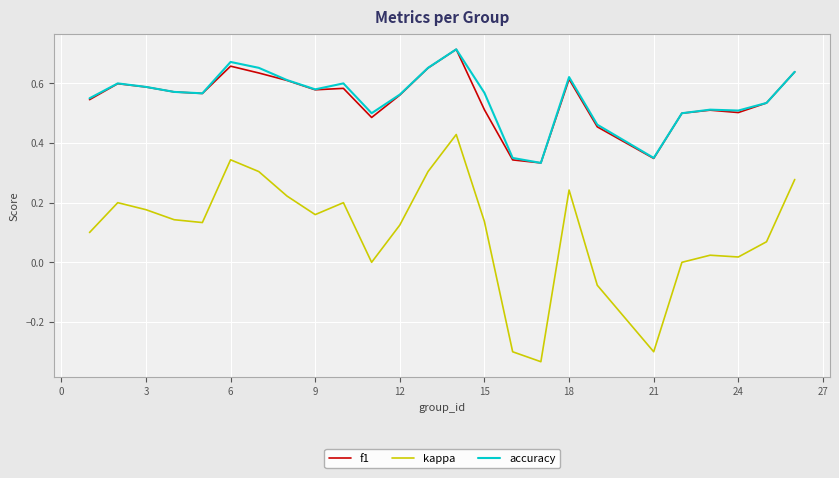

True or false: kappa and f1 intersect in this chart.

False